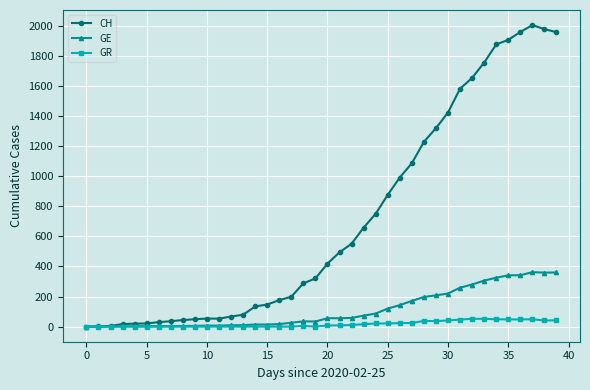

What is the maximum value shown in the chart?

2004